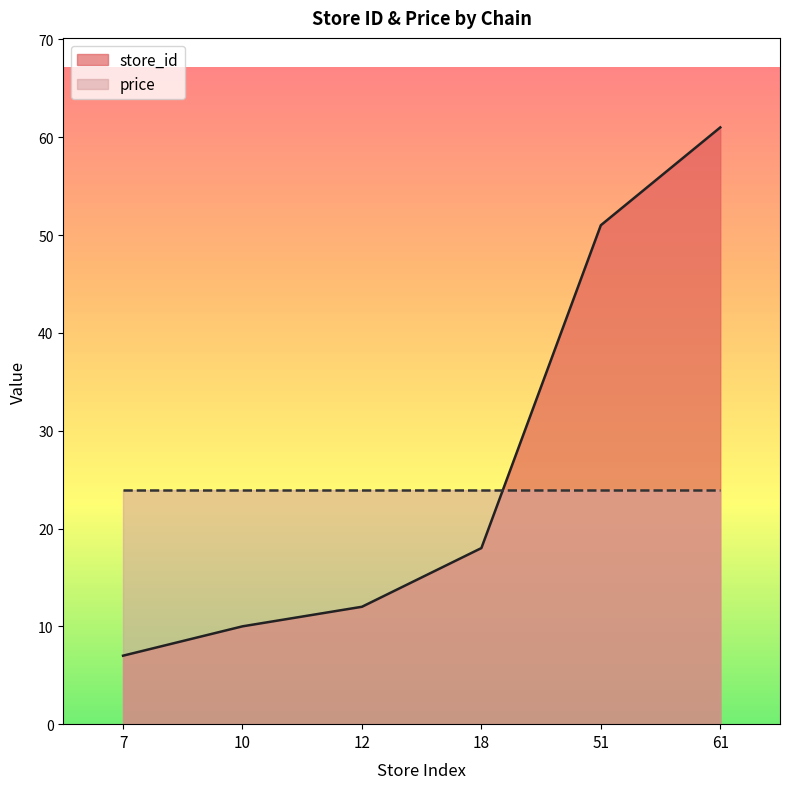

What is the maximum value shown in the chart?

61.0